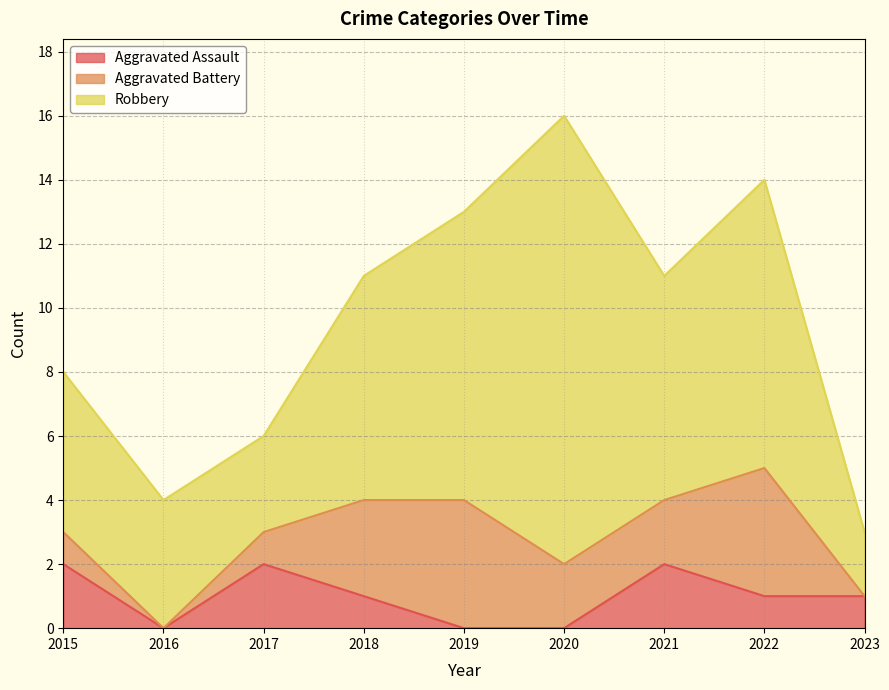

At which label does Aggravated Assault reach its peak?

2015